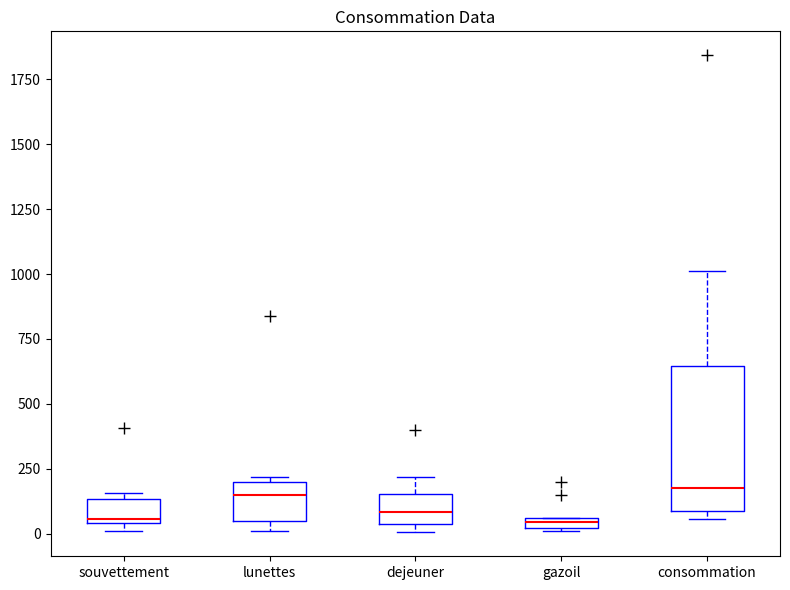

Where is the lower edge of the box for consommation on the y-axis? The values are not printed on the chart, so give them approximately, as read against the axis.

100